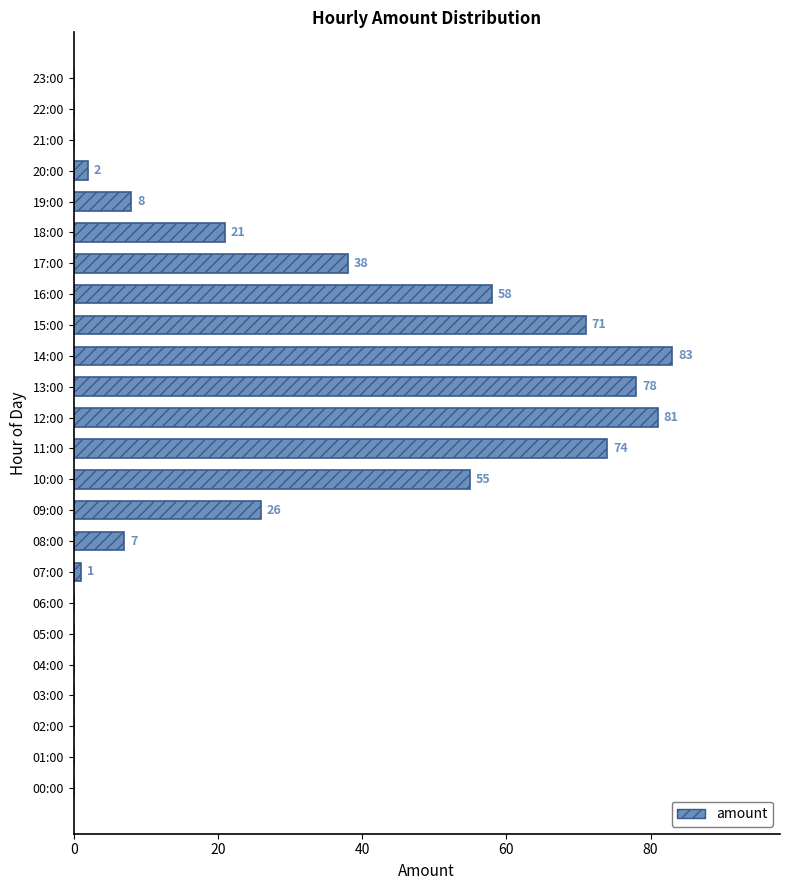

What is the sum of the values at 13:00 and 02:00?

78